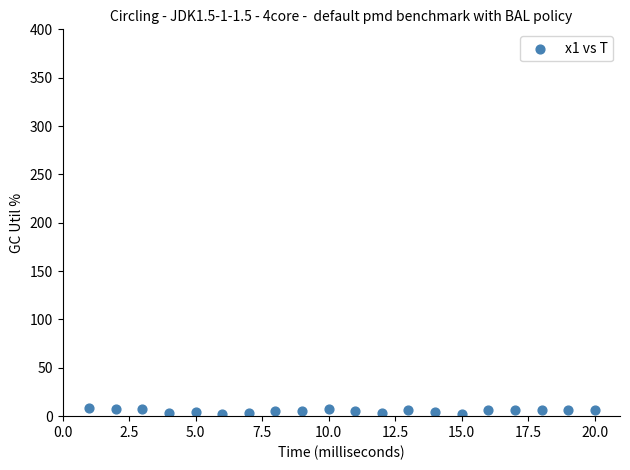

What is the range of X values (max minus min)?

19.0